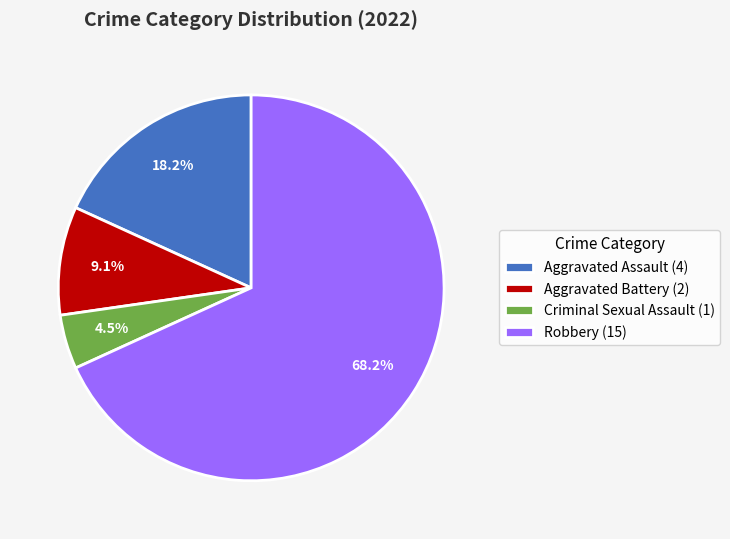

What percentage do Robbery and Aggravated Battery together represent?

77.3%